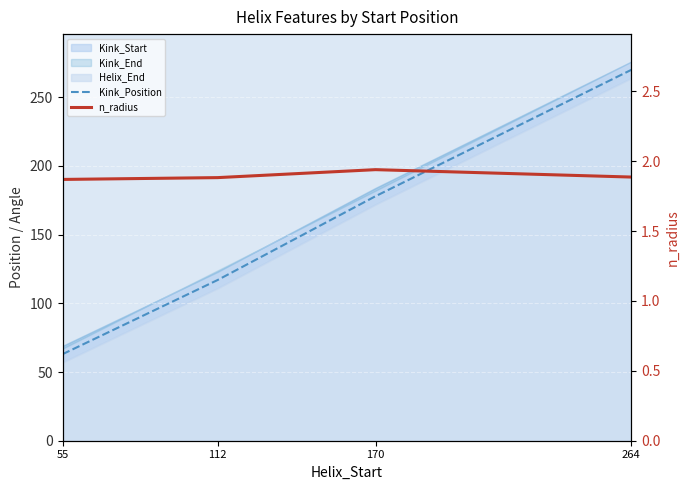

What value does the Kink_Position series have at 112?

117.0